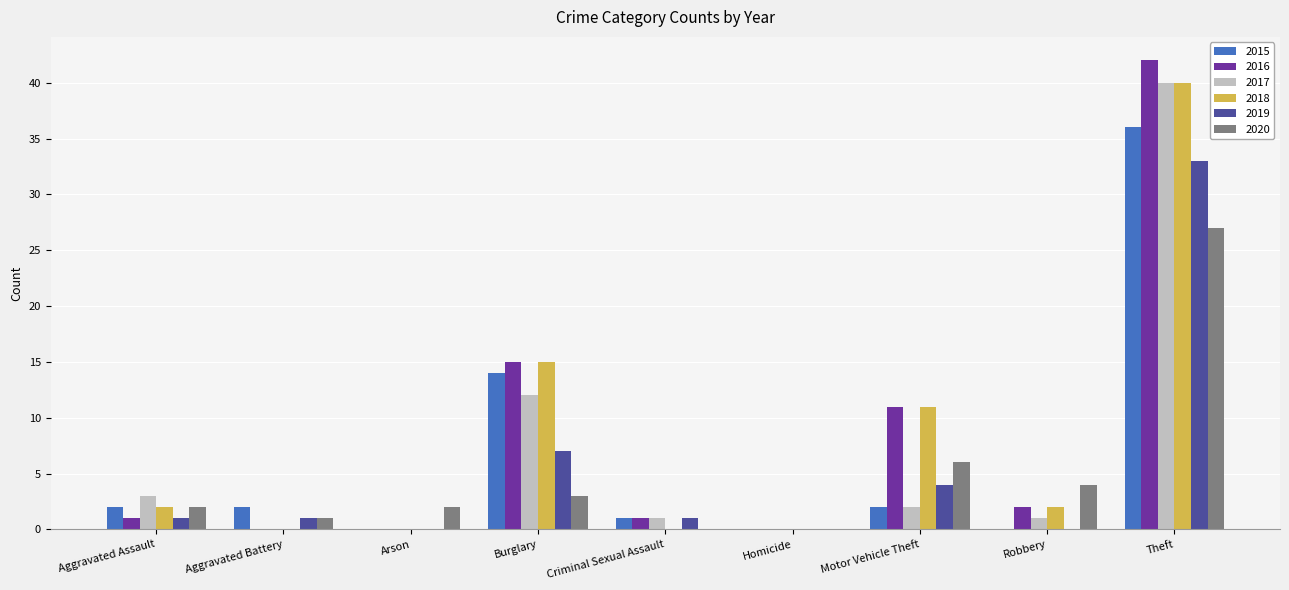

Is the value of 2018 at Aggravated Battery greater than the value of 2015 at Motor Vehicle Theft?

No